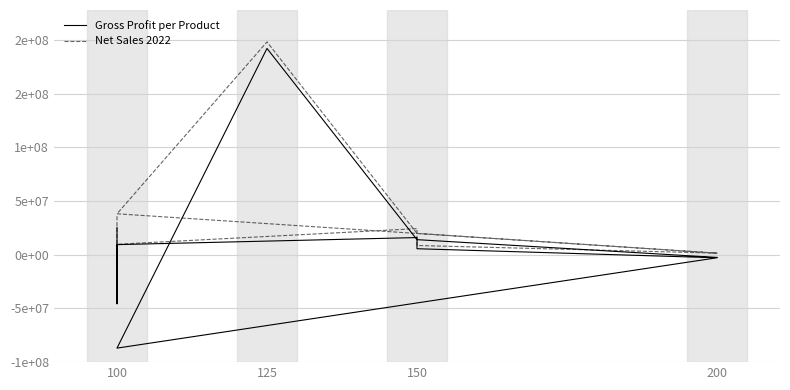

How many series are shown in this chart?

2